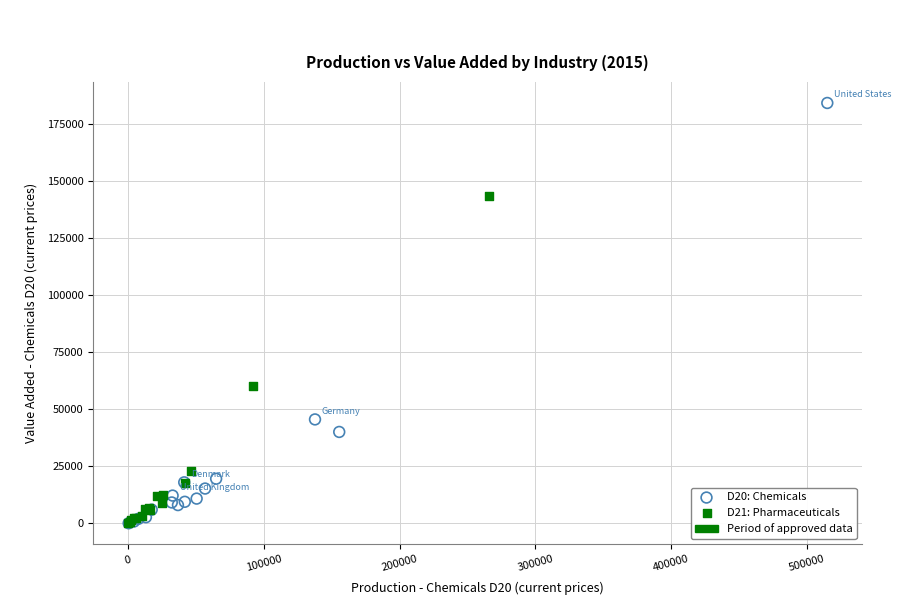

Which series contains the highest Y value?

D20: Chemicals